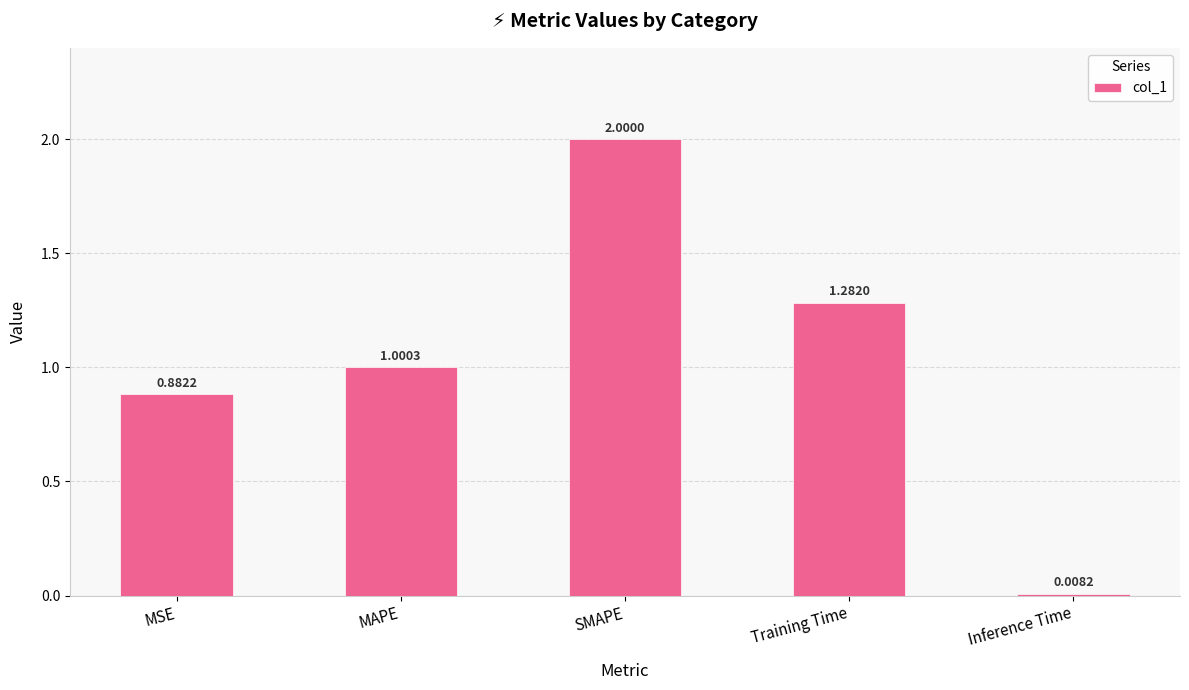

What is the sum of the values at MAPE and MSE?

1.9